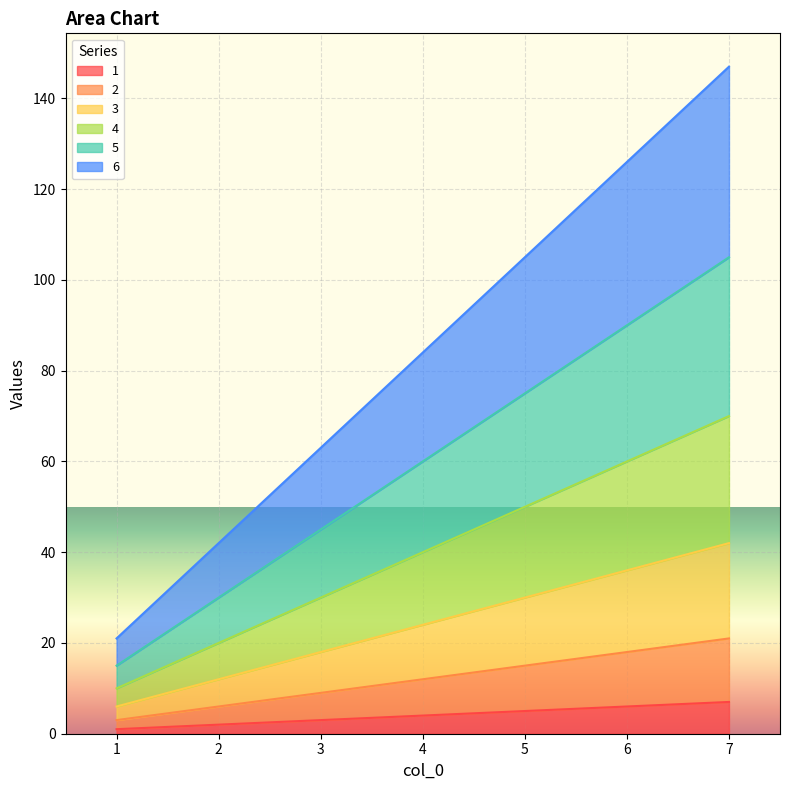

At how many categories does at least one series exceed 43?

5